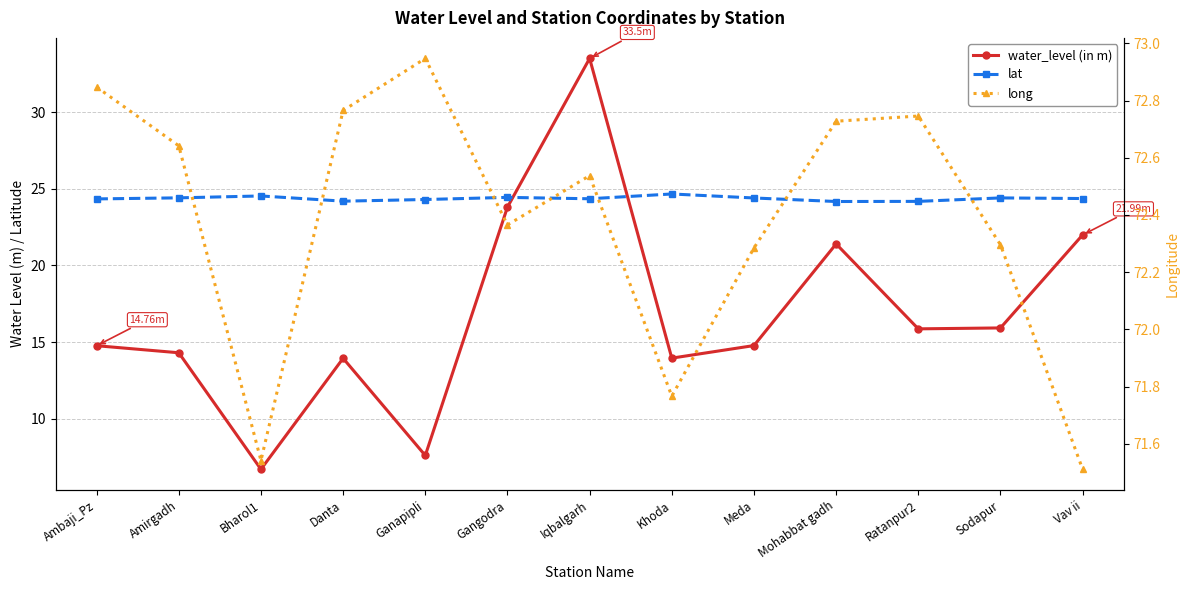

List the labels in order of long value, smallest first.

Vav ii, Bharol1, Khoda, Meda, Sodapur, Gangodra, Iqbalgarh, Amirgadh, Mohabbat gadh, Ratanpur2, Danta, Ambaji_Pz, Ganapipli